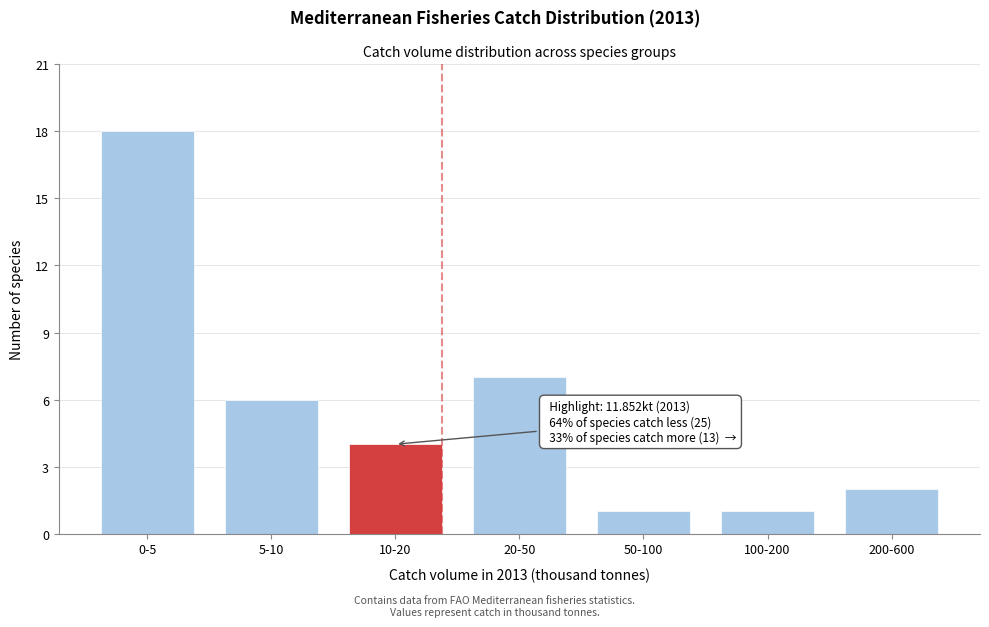

Reading right to left, what are all the values shown in this chart?

200-600=2	100-200=1	50-100=1	20-50=7	10-20=4	5-10=6	0-5=18